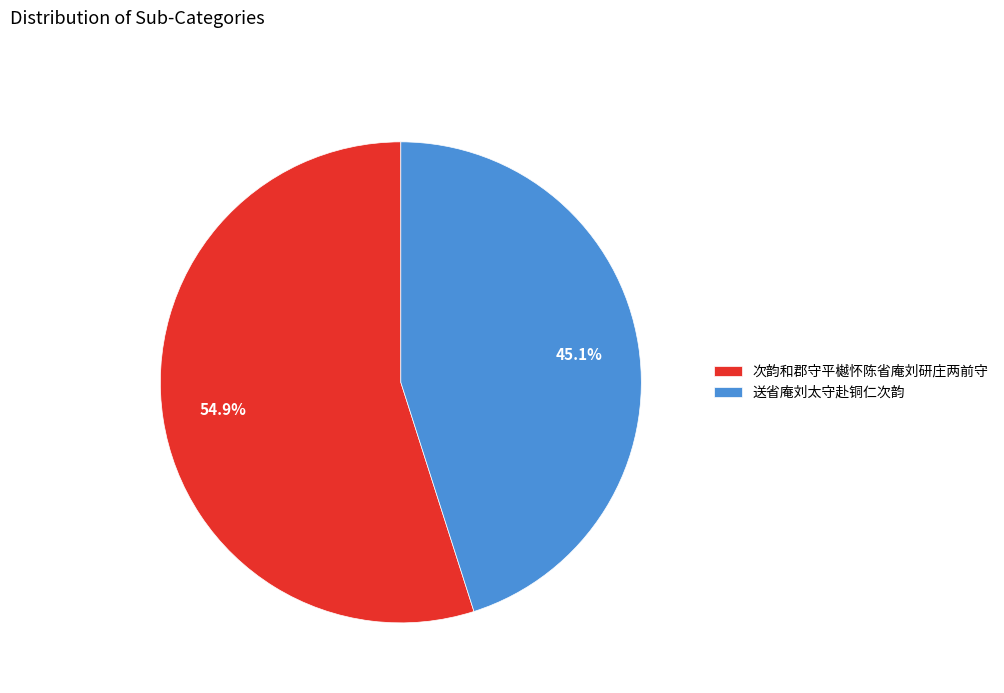

Which slice is the smallest?

送省庵刘太守赴铜仁次韵